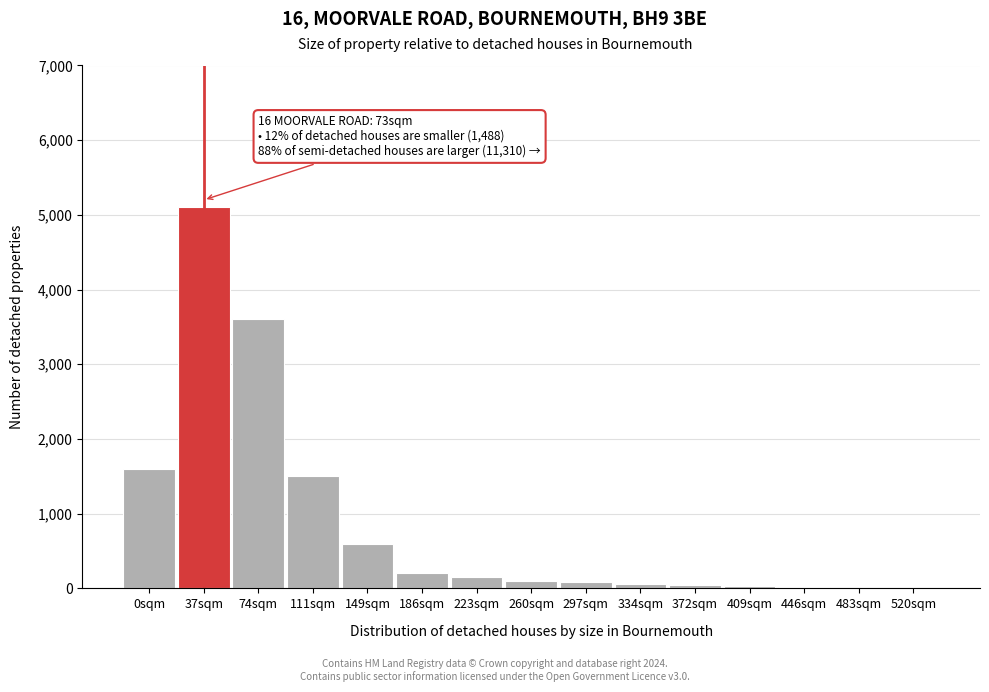

Between 37sqm and 223sqm, which is larger?

37sqm